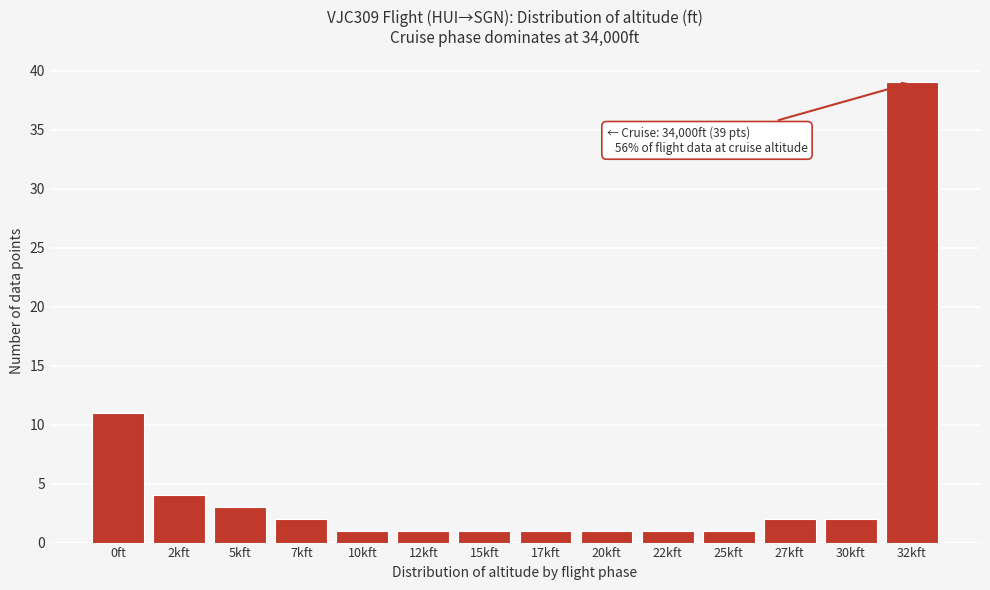

Reading left to right, extract all data points from this chart.

0ft=11	2kft=4	5kft=3	7kft=2	10kft=1	12kft=1	15kft=1	17kft=1	20kft=1	22kft=1	25kft=1	27kft=2	30kft=2	32kft=39